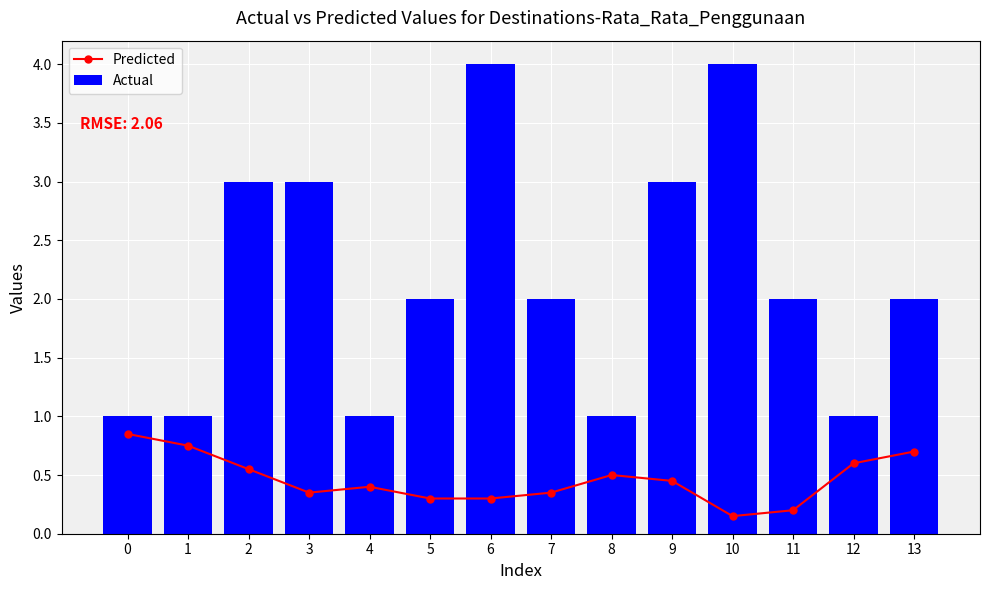

The Predicted series shows 0.6 at 3. True or false?

False